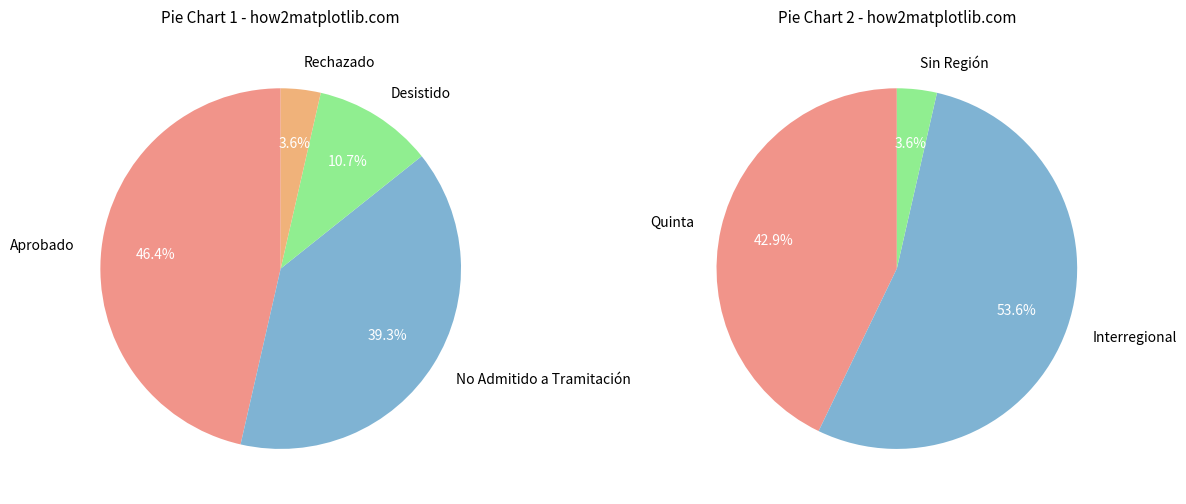

Rank the categories by value from lowest to highest.

Rechazado, Desistido, No Admitido a Tramitación, Aprobado